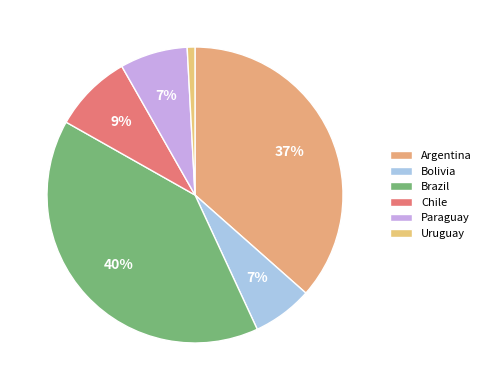

What is the ratio of the value at Bolivia to the value at Uruguay?

7.8